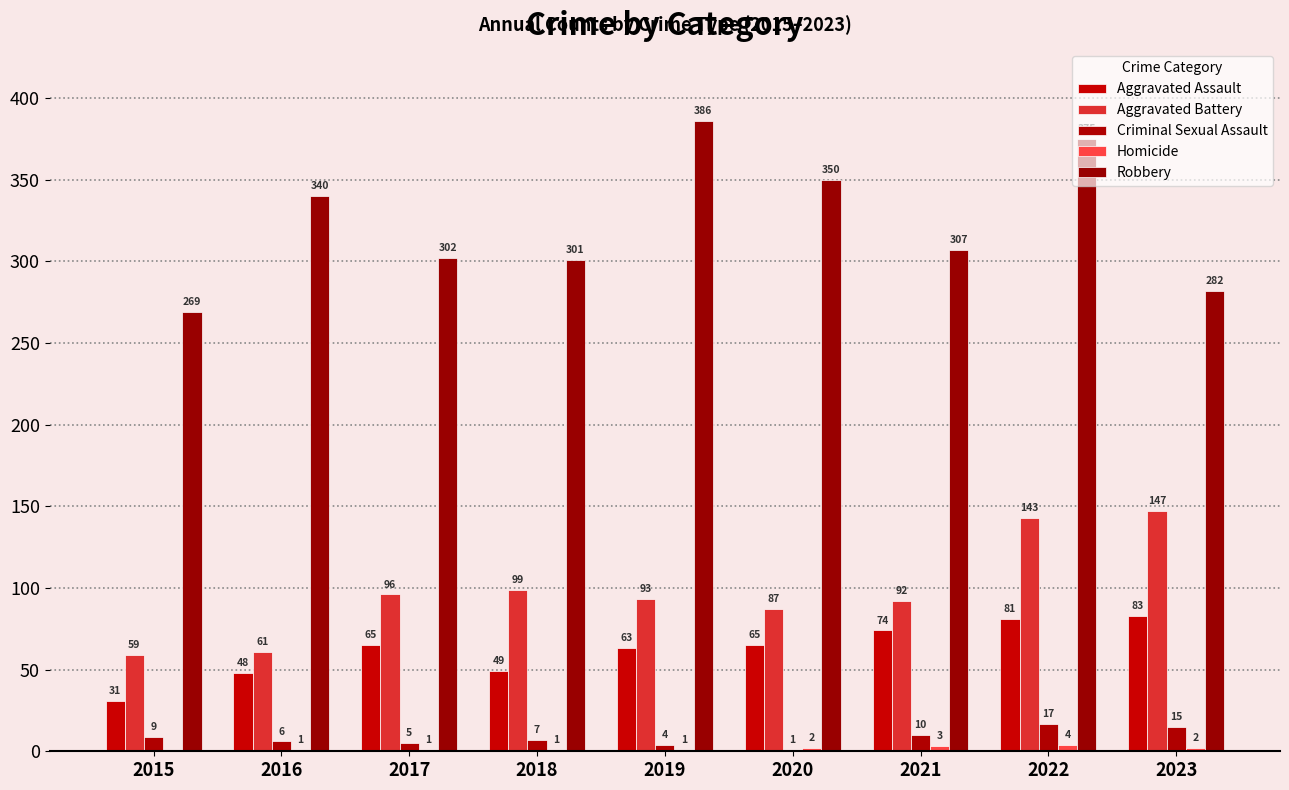

Which series has the largest range (max minus min)?

Robbery